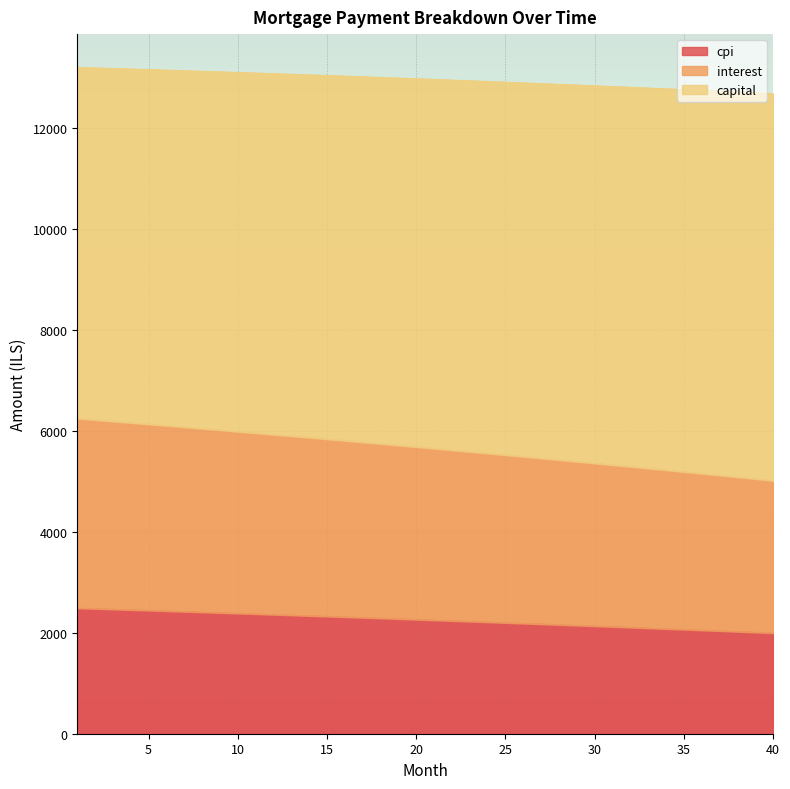

What is the minimum value for cpi?

1995.2